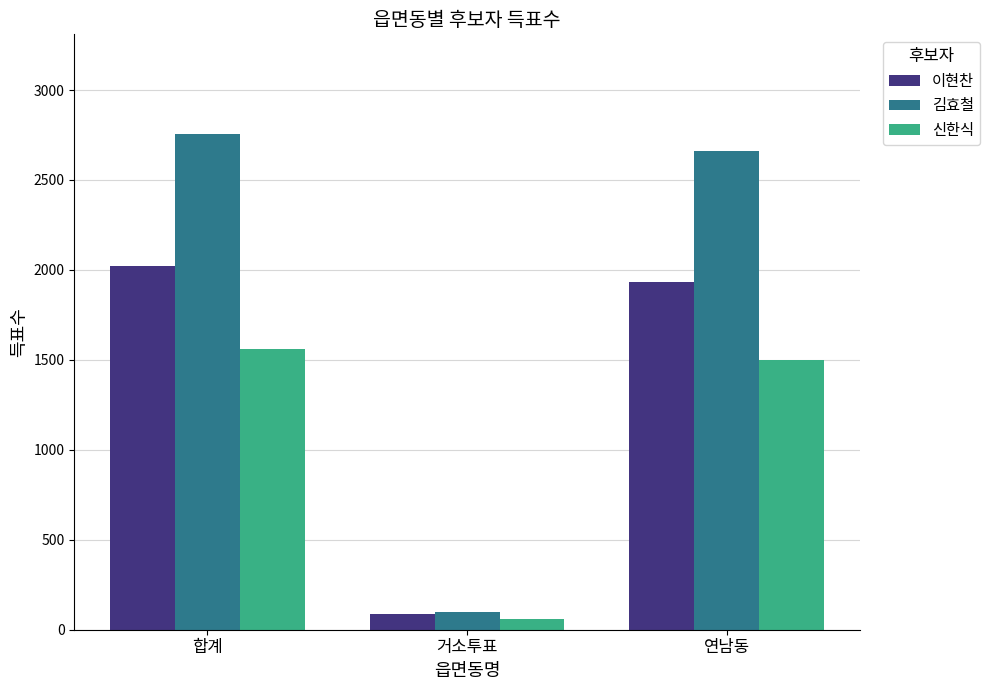

How many bars are there in each group?

3